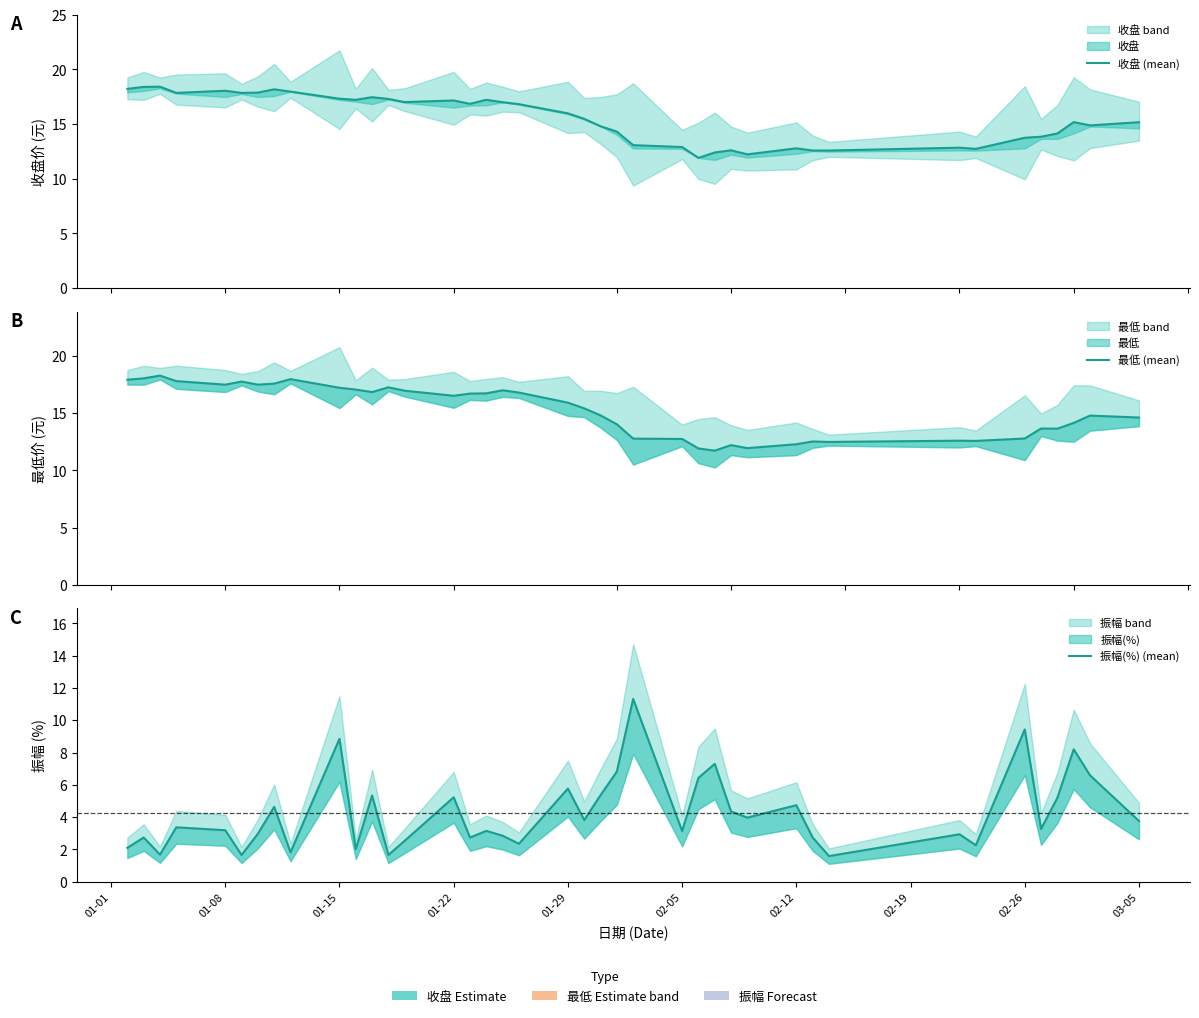

What is the minimum value shown in the chart?

1.6